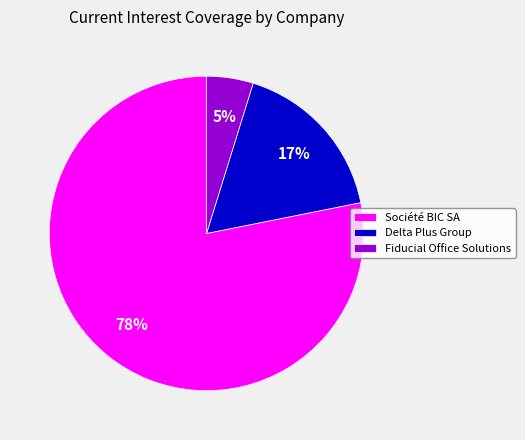

To the nearest percent, what is the average slice percentage?

33%